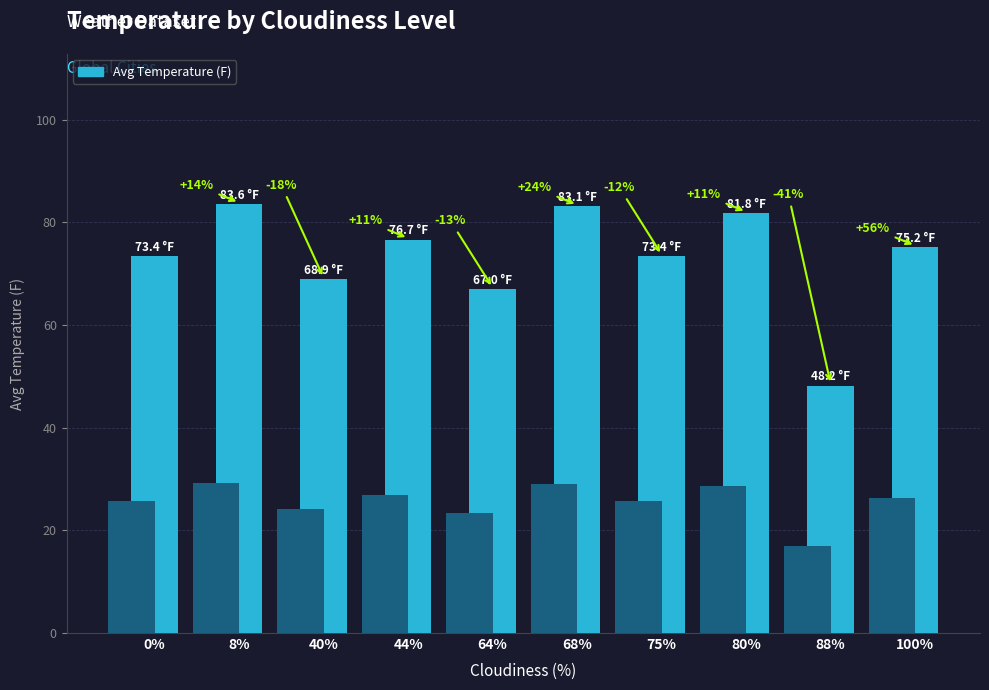

True or false: the data shows 105.9 at 0%.

False